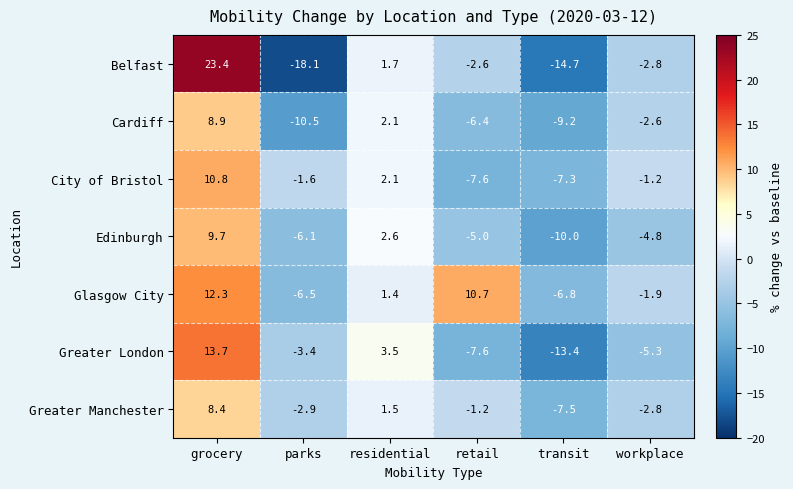

How many data points does each series have?

6